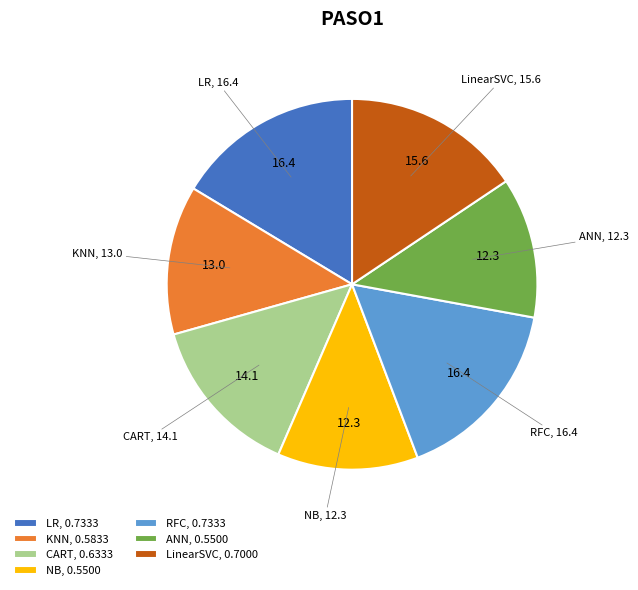

Between NB and CART, which is larger?

CART